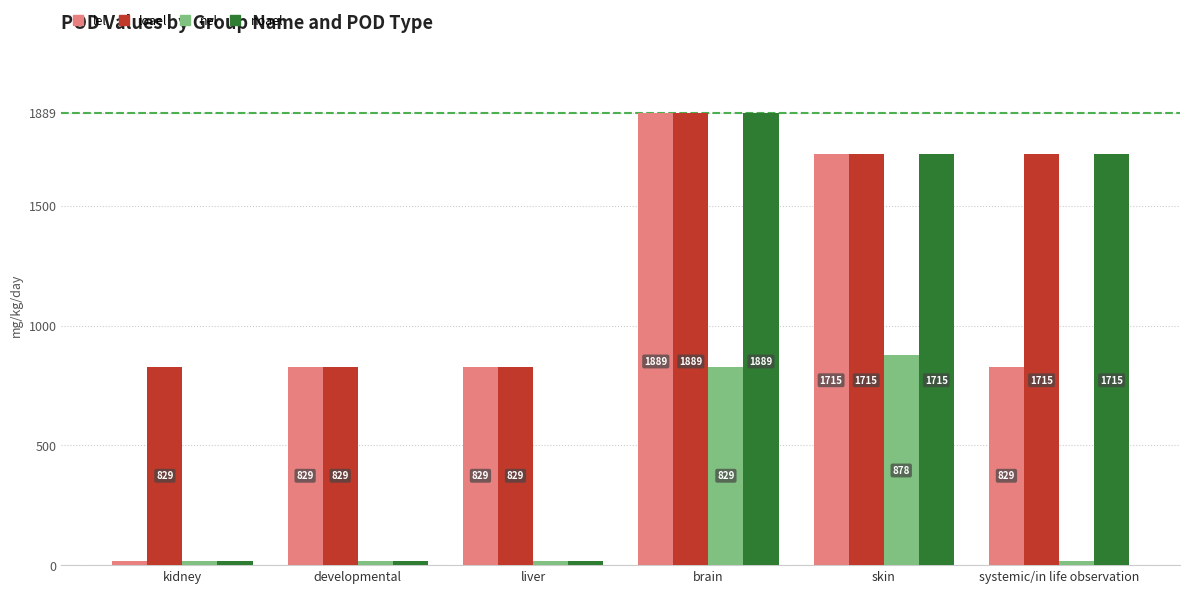

How many series are shown in this chart?

4